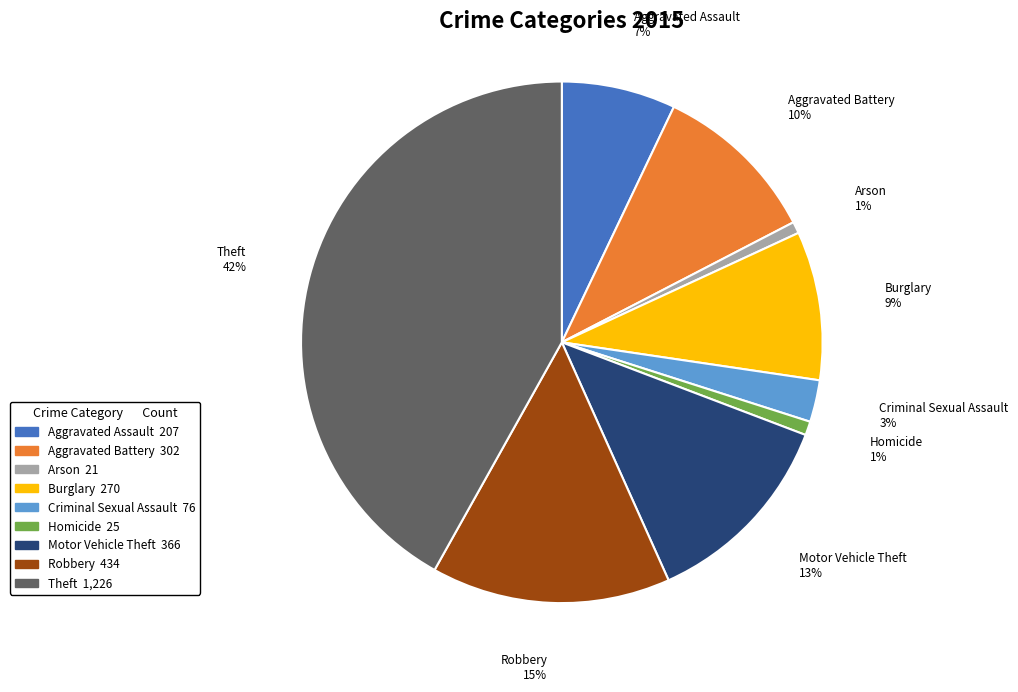

Combined, do Burglary and Robbery account for over 50%?

No